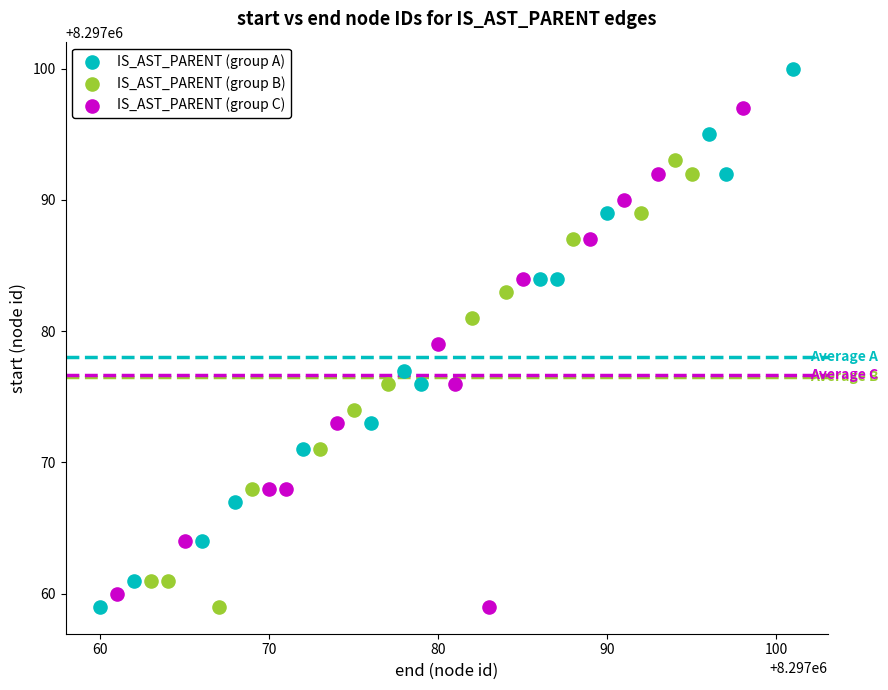

Which series reaches the maximum Y coordinate?

IS_AST_PARENT (group A)